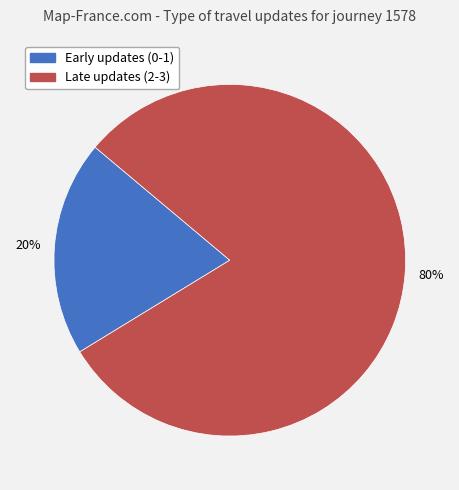

Count the number of slices in the pie.

2